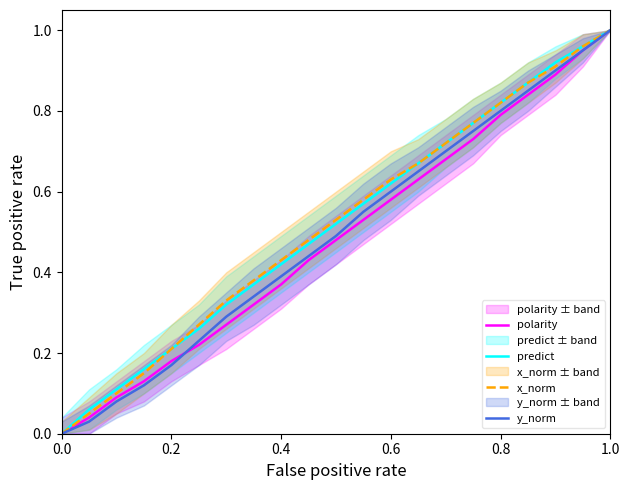

At how many categories does at least one series exceed 0?

20